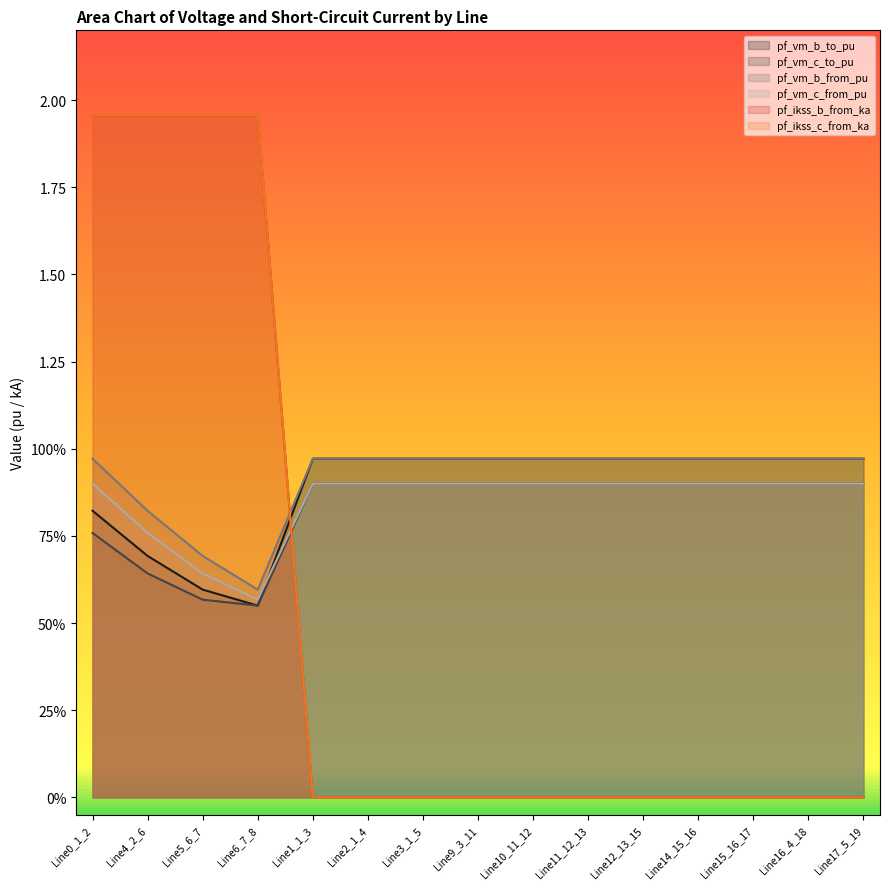

What is the difference between the pf_ikss_b_from_ka values at Line9_3_11 and Line0_1_2?

2.0